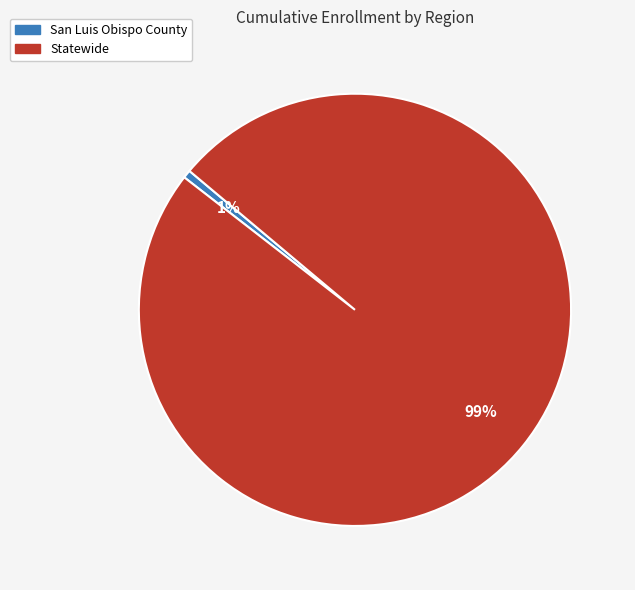

To the nearest percent, what is the combined percentage of San Luis Obispo County and Statewide?

100%